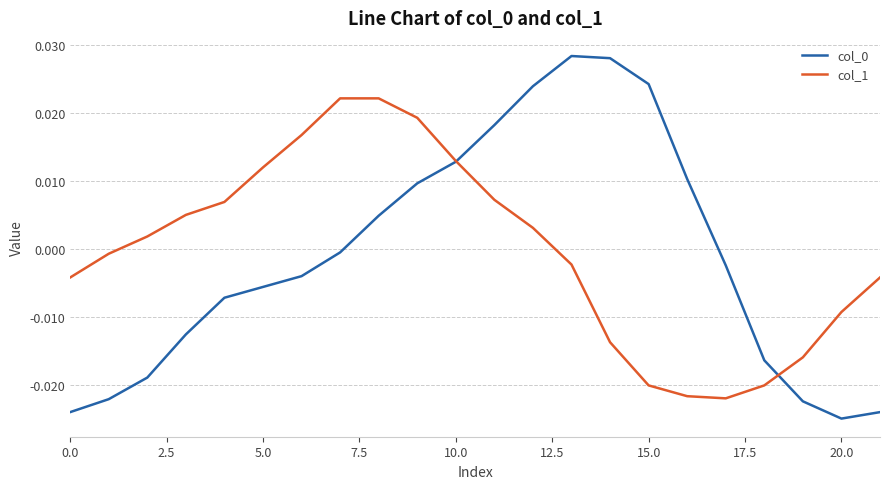

Does the chart have visible grid lines?

Yes